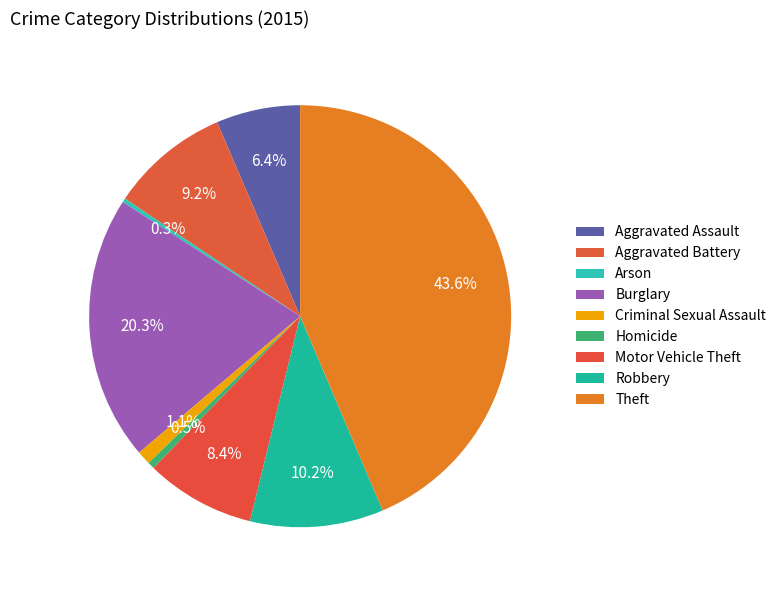

Is it true that Theft is 44% of the pie?

True